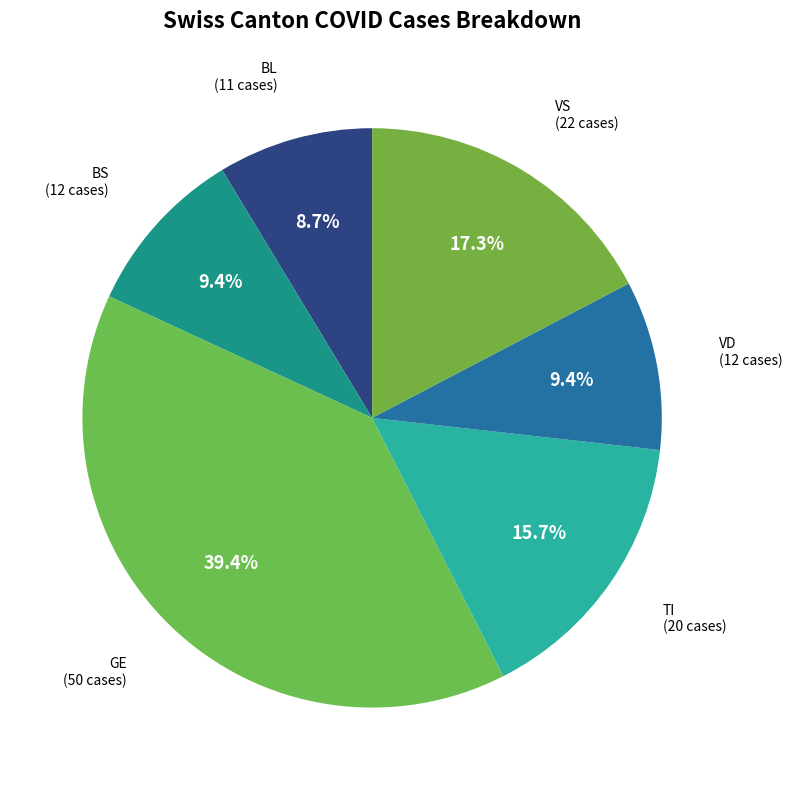

Is there a majority slice in this chart?

No